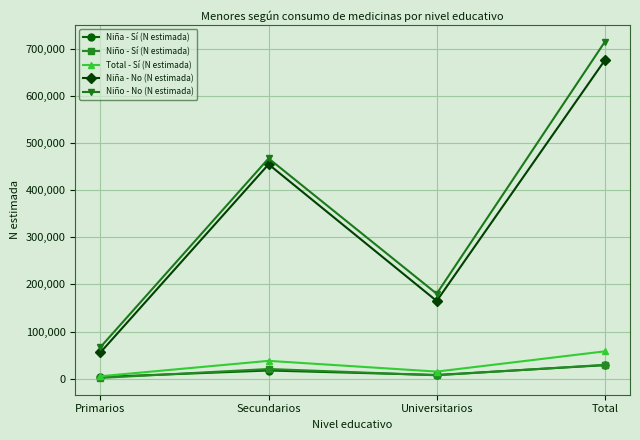

What is the difference between the Niña - No (N estimada) values at Total and Universitarios?

510822